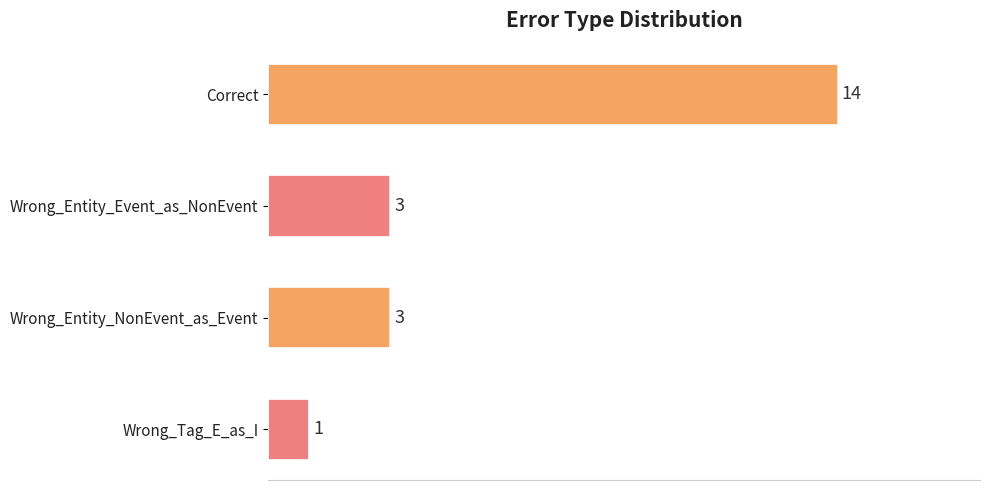

Is it true that the value at Correct is 9?

False